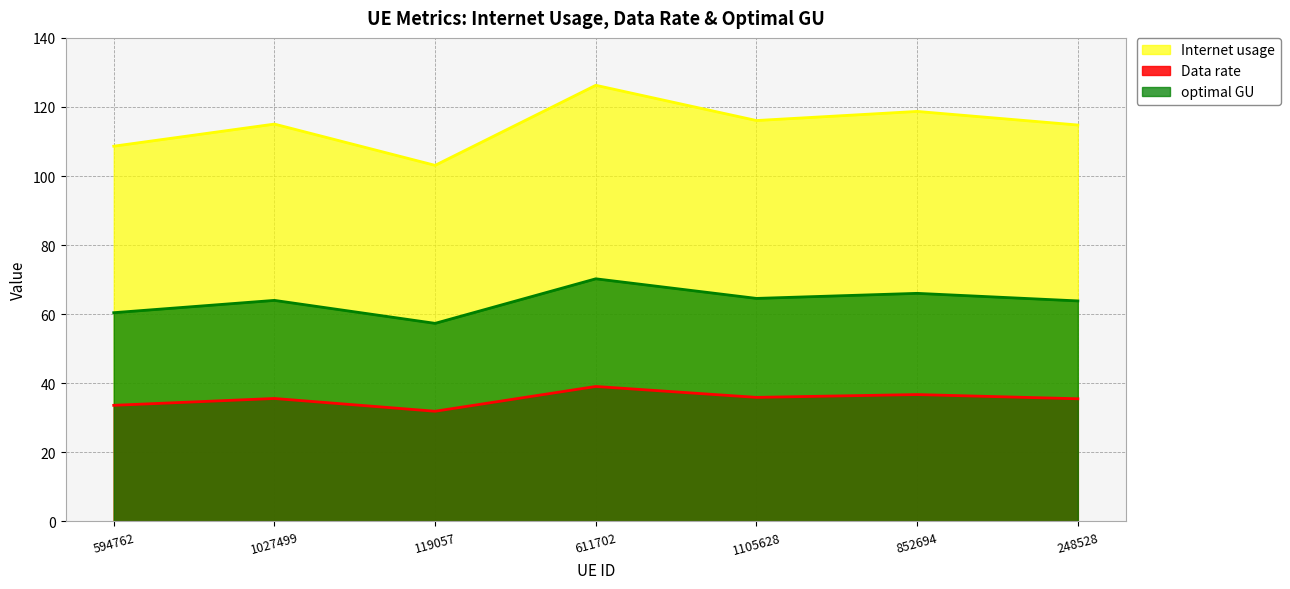

At which label does Internet usage first exceed 115?

1027499